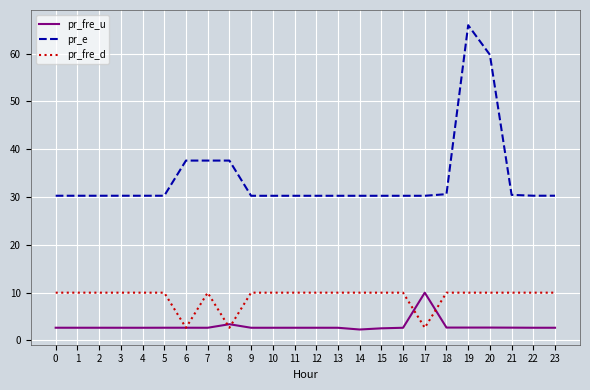

True or false: pr_e and pr_fre_d intersect in this chart.

False